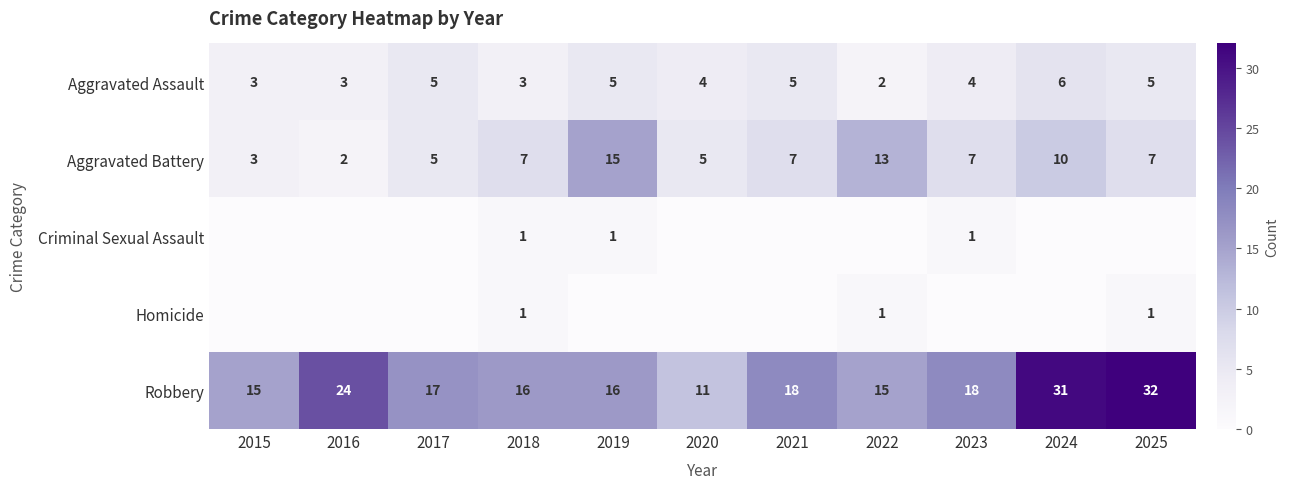

Which has a higher value, 2020 or 2015?

2020